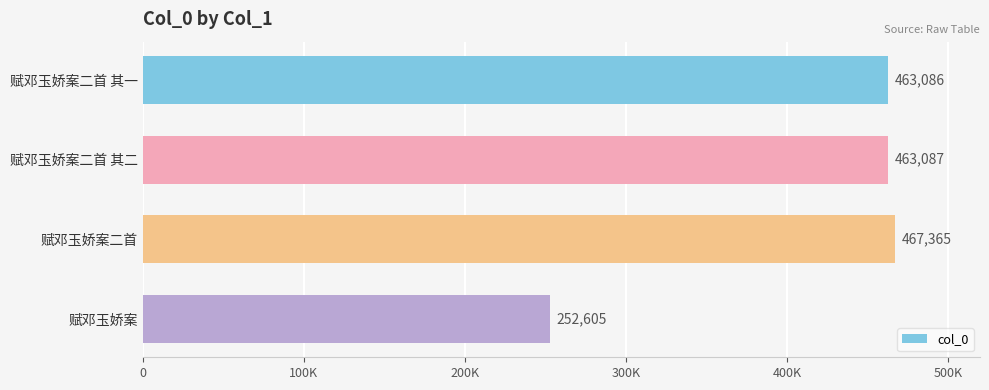

Rank the categories by value from lowest to highest.

赋邓玉娇案, 赋邓玉娇案二首 其一, 赋邓玉娇案二首 其二, 赋邓玉娇案二首